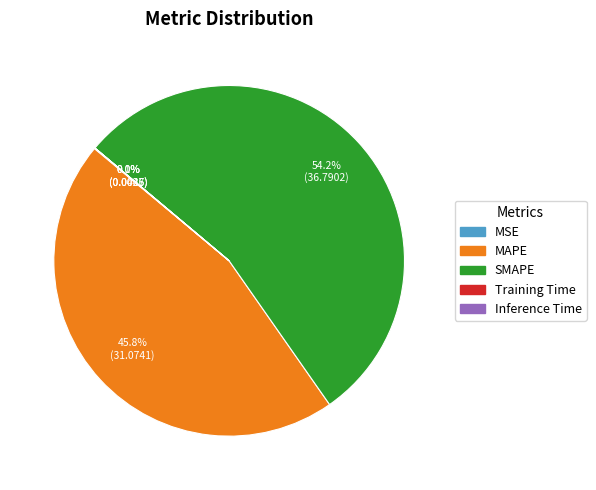

Which slice represents more than half of the pie?

SMAPE